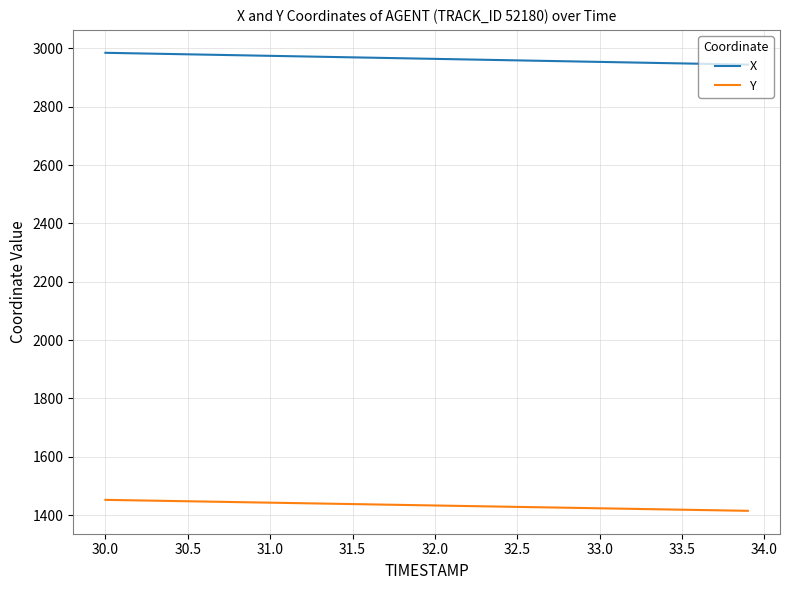

List the series in order of their peak value, lowest first.

Y, X